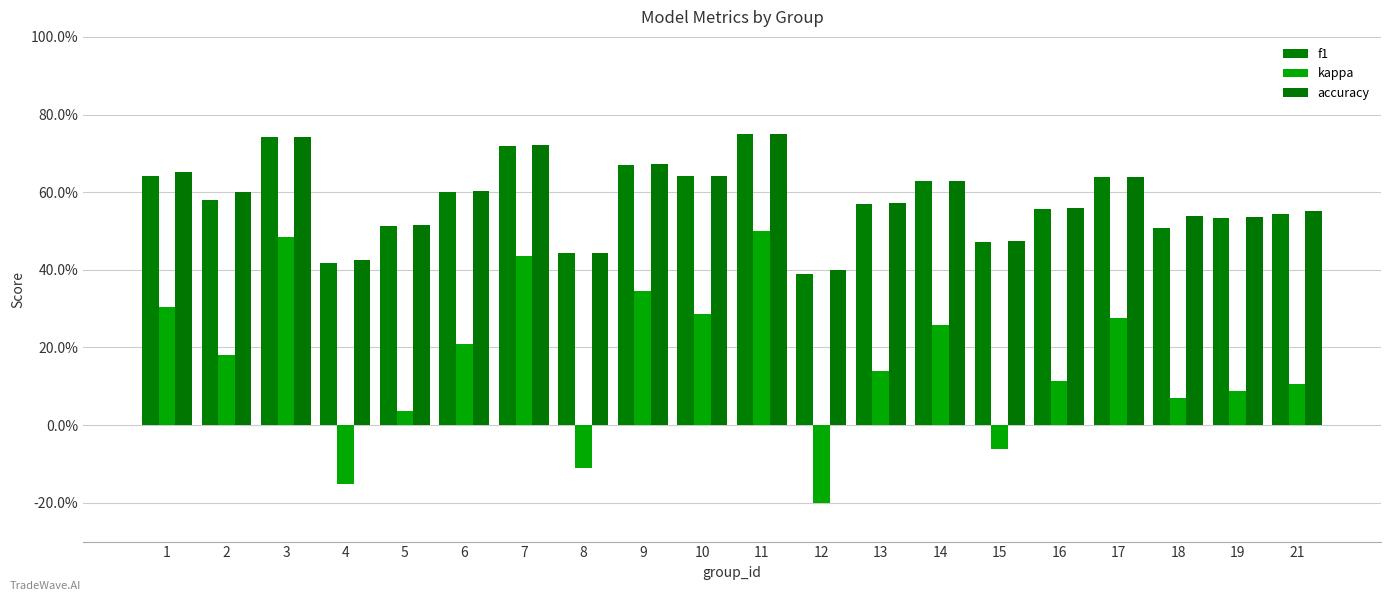

At which label is kappa closest to 0?

5